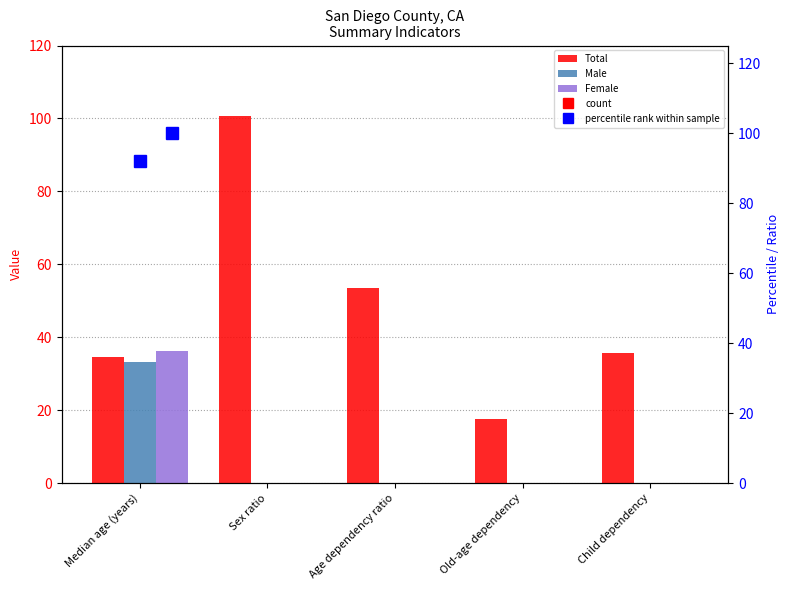

What is the spread (max minus min) of values at Sex ratio?

100.8